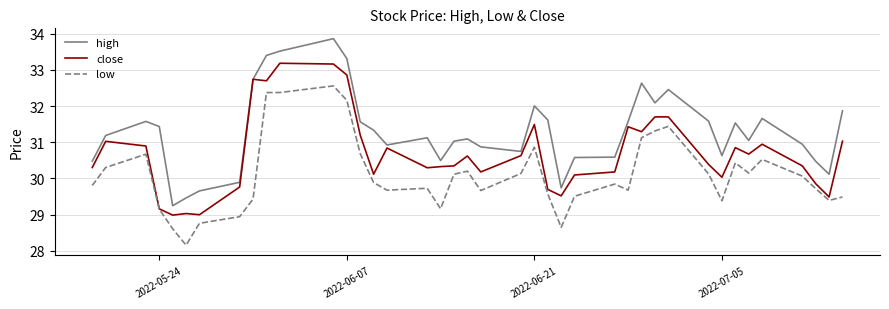

Rank the series by their maximum value, from highest to lowest.

high, close, low